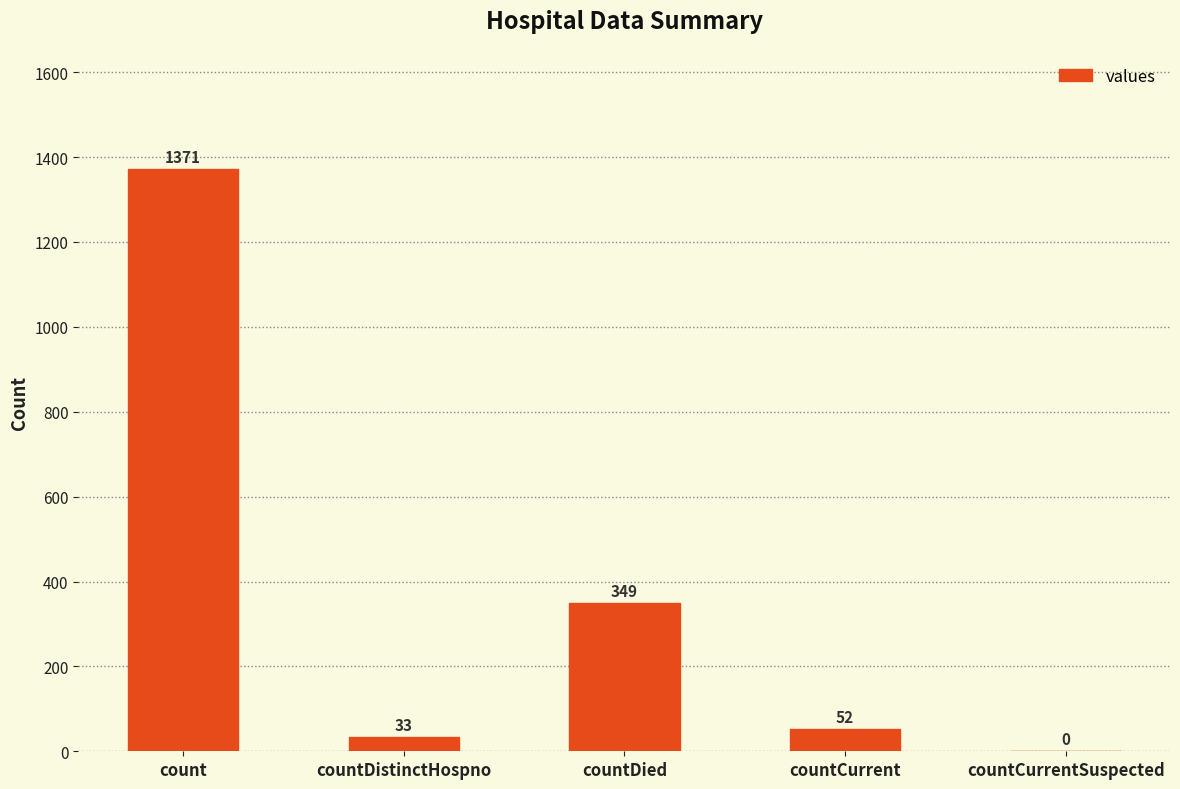

What is the sum of the values at countDistinctHospno and count?

1404